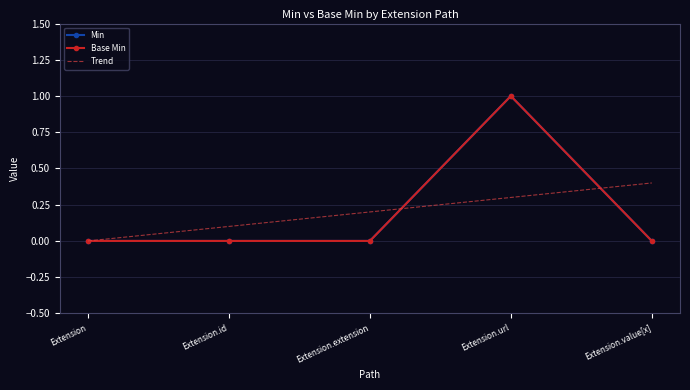

Rank the categories by Base Min value from lowest to highest.

Extension, Extension.id, Extension.extension, Extension.value[x], Extension.url